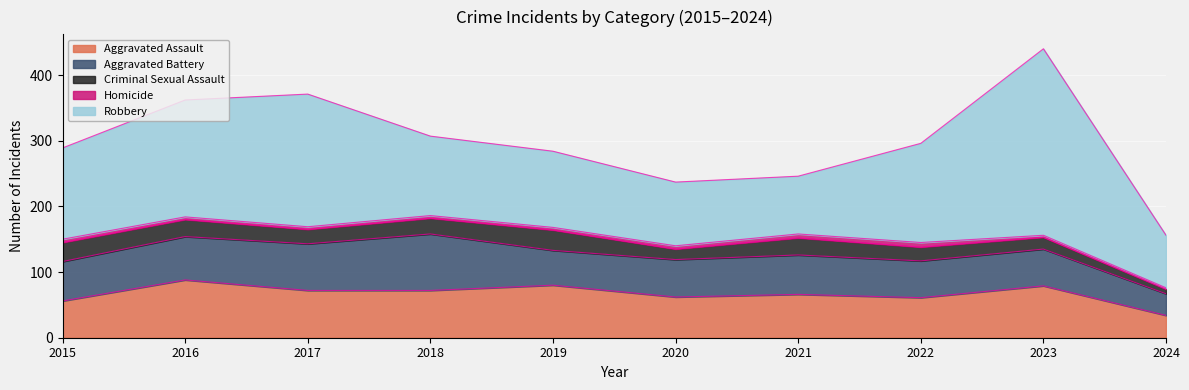

Is it true that Aggravated Assault equals 109 at 2023?

False